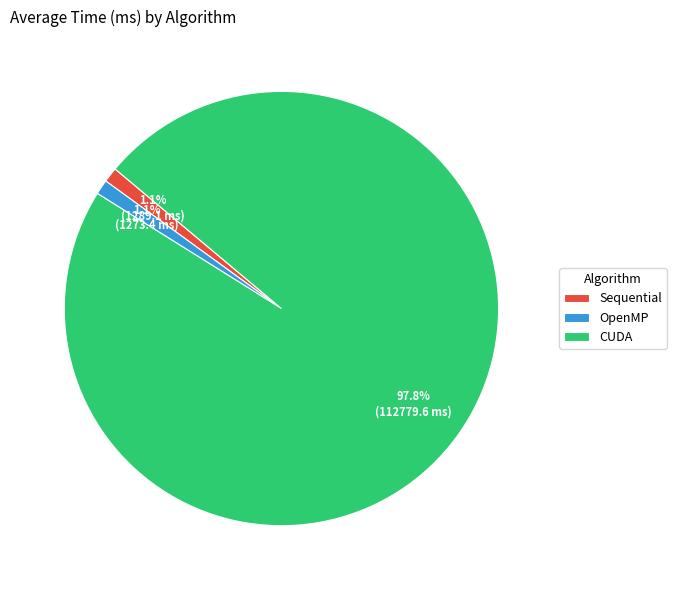

True or false: CUDA accounts for 89% of the total.

False